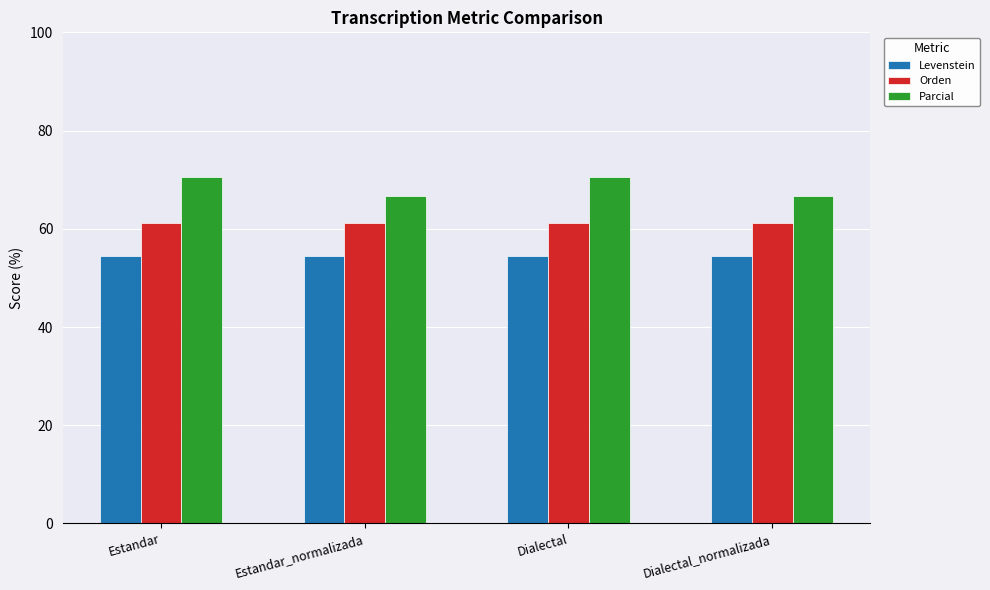

List the series in order of their peak value, highest first.

Parcial, Orden, Levenstein